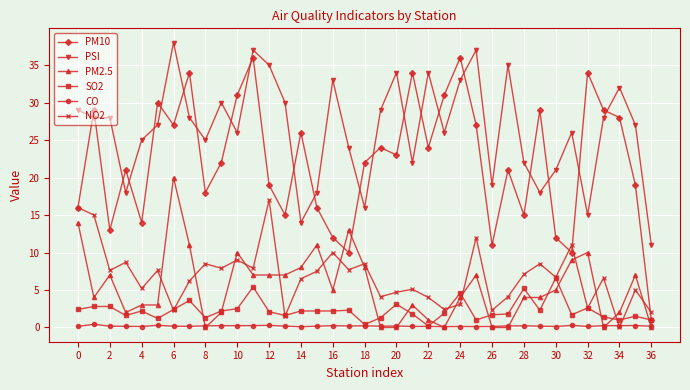

Count the number of data series in this chart.

6